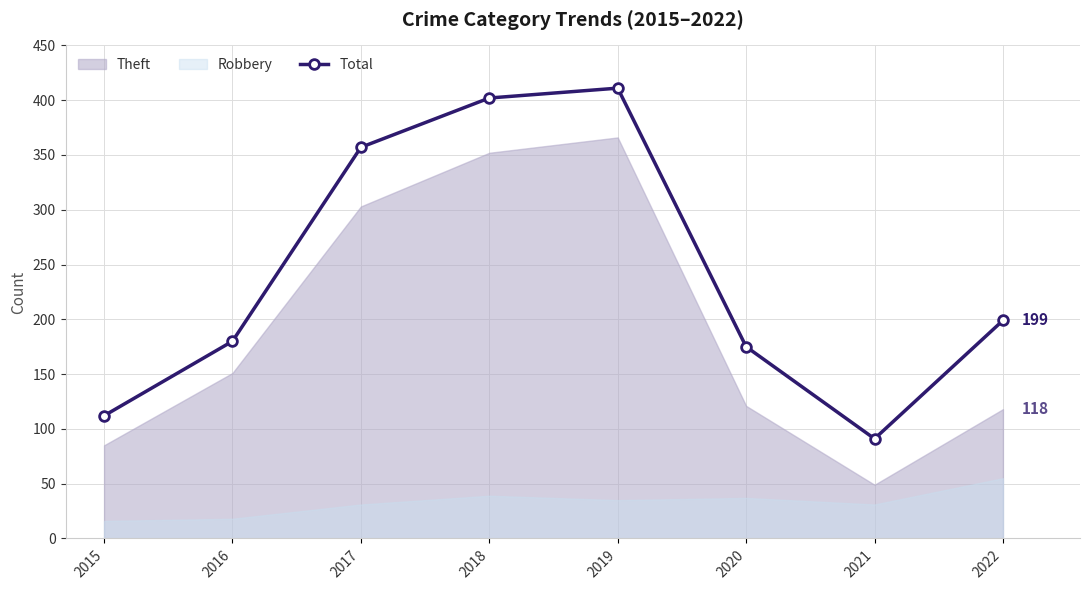

Does the chart display data point markers on the line(s)?

Yes